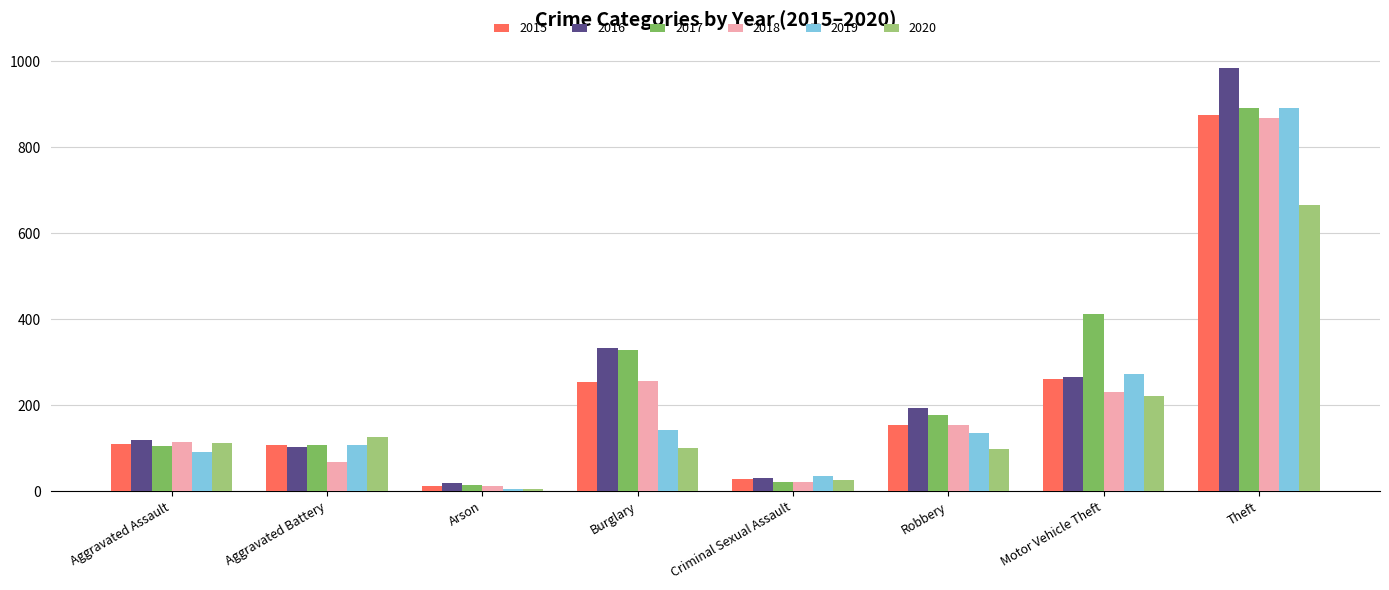

At which label does 2019 reach its peak?

Theft